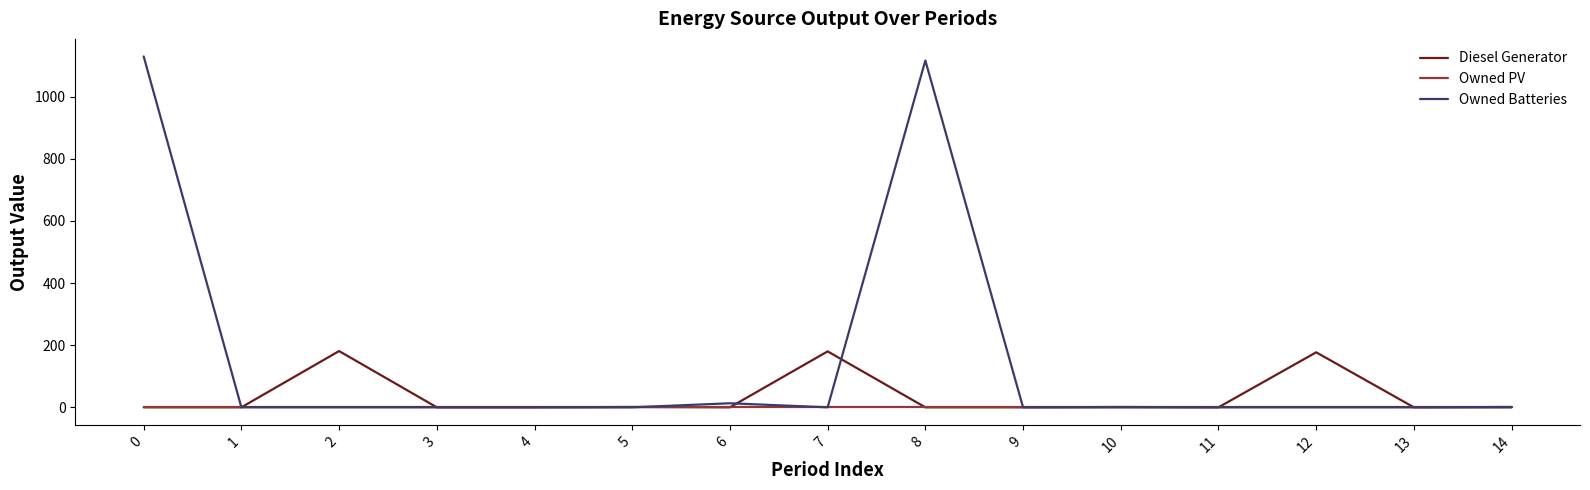

Which series has the largest total across all categories?

Owned Batteries